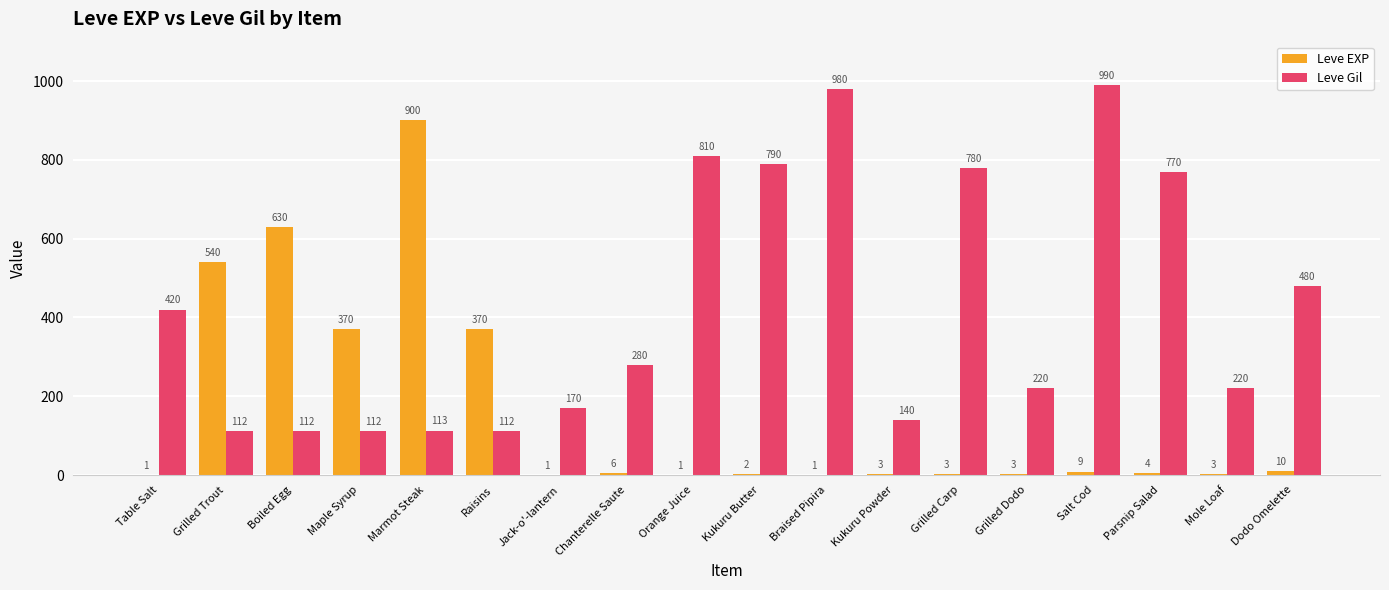

What is the maximum value for Leve EXP?

900